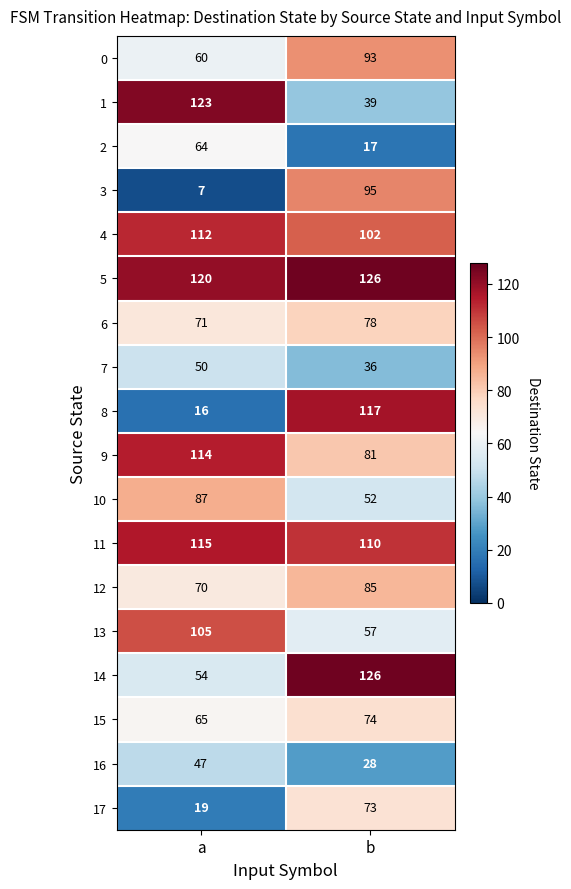

Between a and b, which series saw the biggest shift?

8